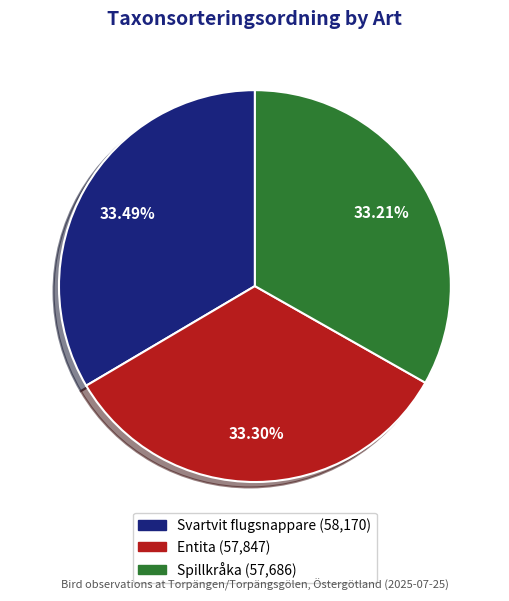

Does Svartvit flugsnappare represent more than half of the total?

No